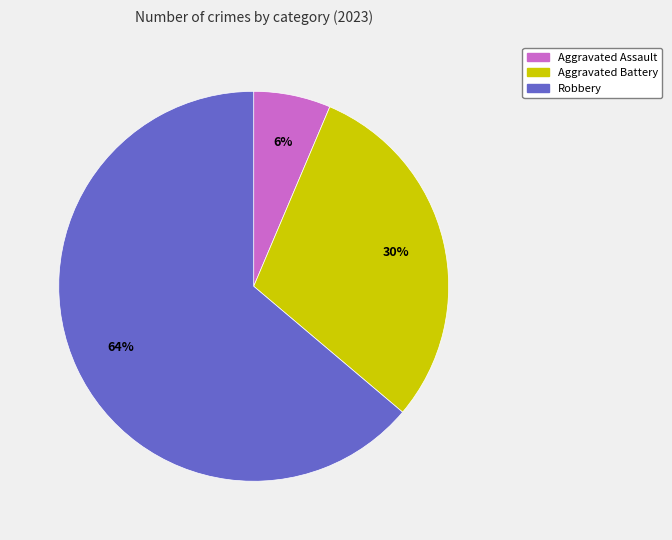

Is it true that Robbery is 64% of the pie?

True